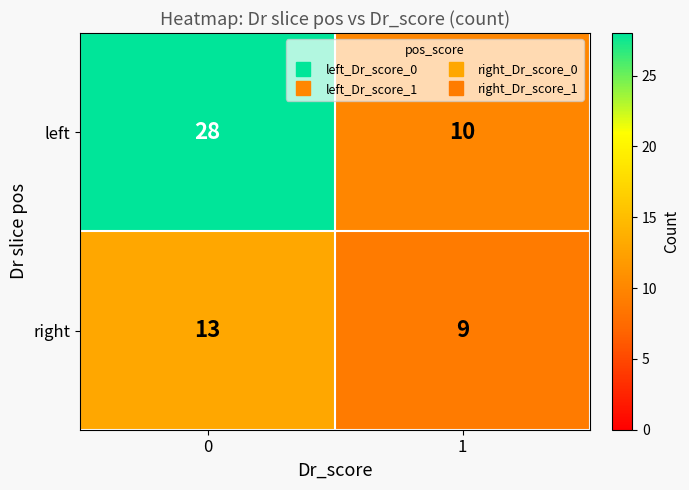

Is it true that right equals 13 at 0?

True